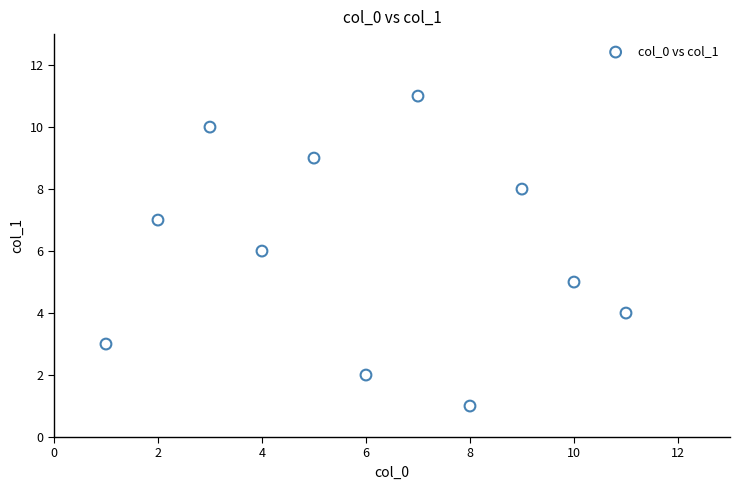

What is the range of X values (max minus min)?

10